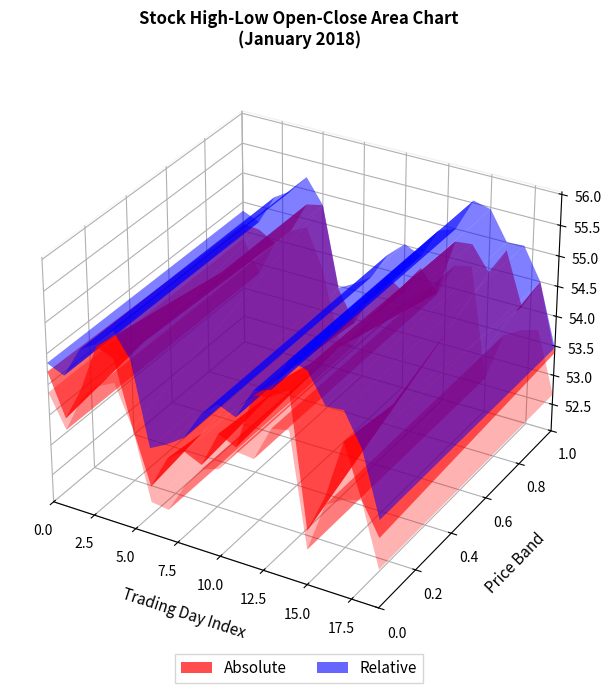

Reading left to right, list all the values displayed in this chart.

High: 0=54.3	1=54.2	2=54.7	3=54.9	4=55.2	5=54.8	6=53.5	7=53.6	8=53.8	9=54.3	10=54.5	11=54.4	12=54.9	13=55.0	14=55.5	15=55.5	16=55.0	17=55.0	18=54.5	19=53.5
Low: 0=53.9	1=53.3	2=53.9	3=54.2	4=54.4	5=53.7	6=52.6	7=52.5	8=53.0	9=53.4	10=53.5	11=53.8	12=53.8	13=54.4	14=54.5	15=52.6	16=53.4	17=53.6	18=53.7	19=52.7
Close: 0=54.2	1=53.5	2=54.1	3=54.9	4=54.8	5=53.7	6=52.8	7=53.4	8=53.6	9=53.5	10=54.0	11=53.9	12=54.8	13=54.9	14=55.1	15=52.9	16=53.6	17=54.5	18=53.7	19=53.2
Open: 0=54.1	1=54.1	2=53.9	3=54.2	4=54.8	5=54.8	6=53.4	7=52.9	8=53.5	9=53.9	10=53.7	11=54.2	12=53.8	13=54.8	14=54.8	15=54.4	16=54.9	17=54.0	18=54.5	19=53.4